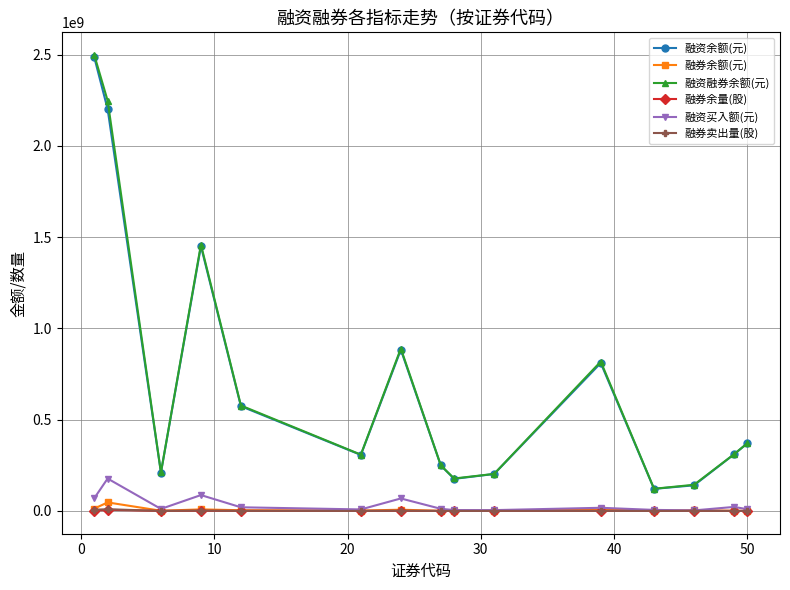

What is the maximum value shown in the chart?

2497314969